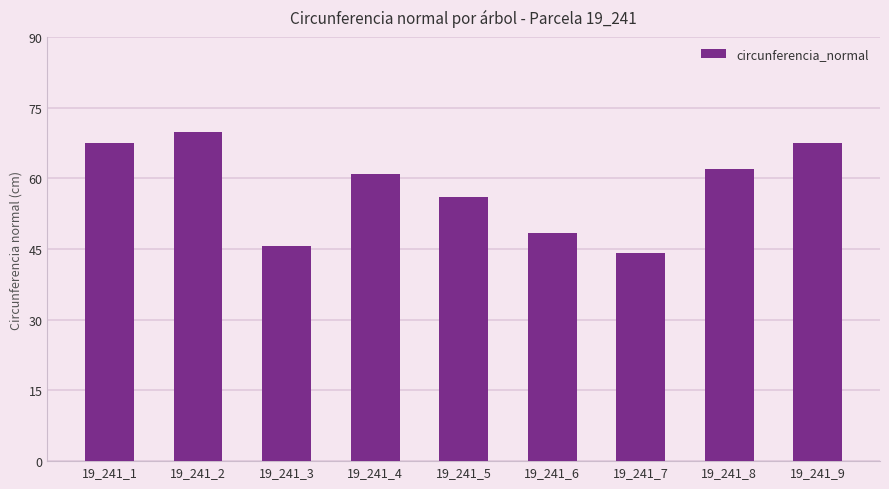

What is the maximum value shown in the chart?

69.8